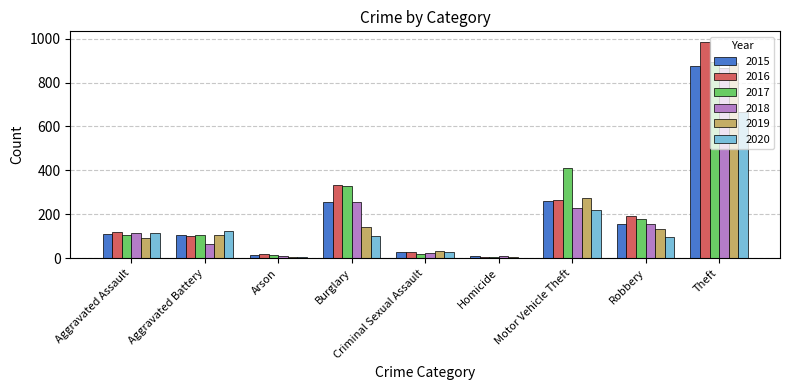

What value does the 2019 series have at Theft?

891